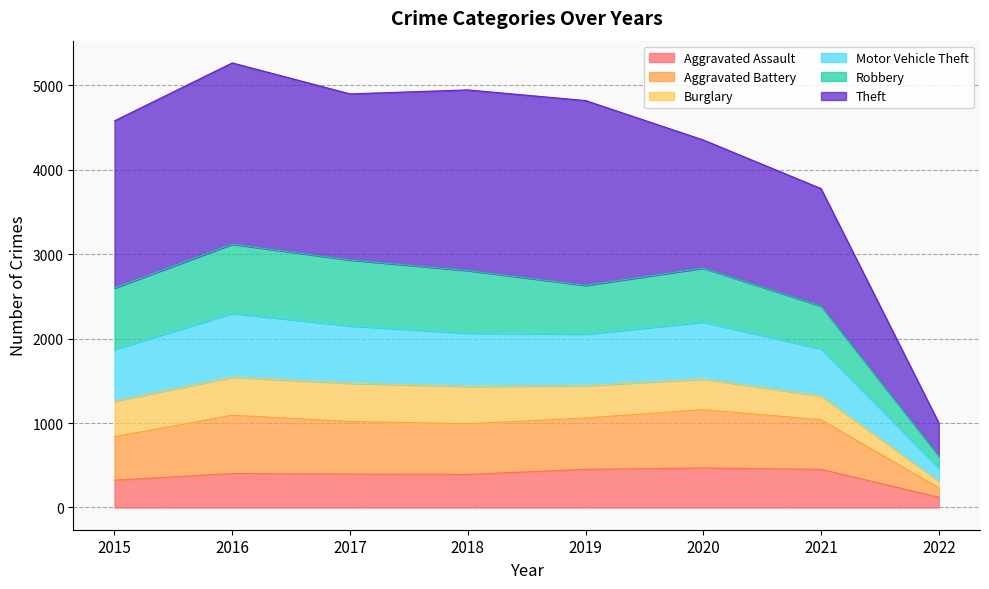

What is the lowest value of the Aggravated Assault series?

121